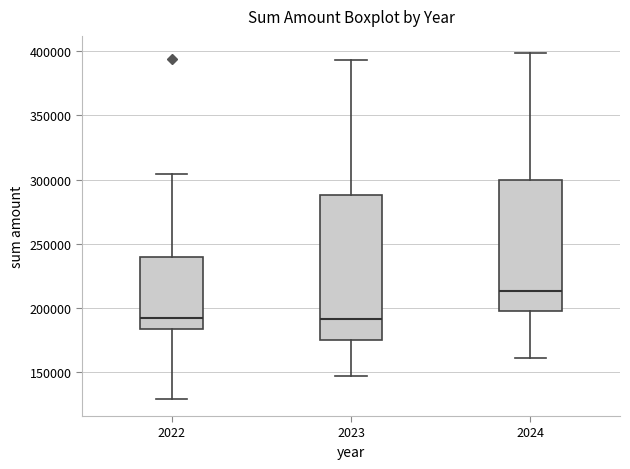

Reading left to right, transcribe this box plot: for each box, give where its median line is, the range the box spans, and where its two whiskers end, as read against the y-axis. The values are not printed on the chart, so give them approximately, as read against the axis.

2022: median 190000, box 185000 to 240000, whiskers 130000 to 305000
2023: median 190000, box 175000 to 290000, whiskers 145000 to 395000
2024: median 215000, box 200000 to 300000, whiskers 160000 to 400000